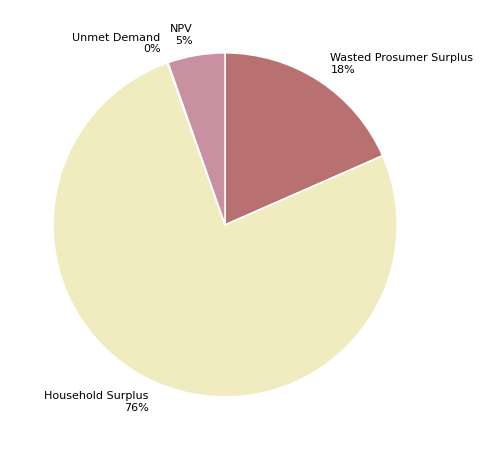

What percentage is the Wasted Prosumer Surplus 18% slice, to the nearest percent?

18%